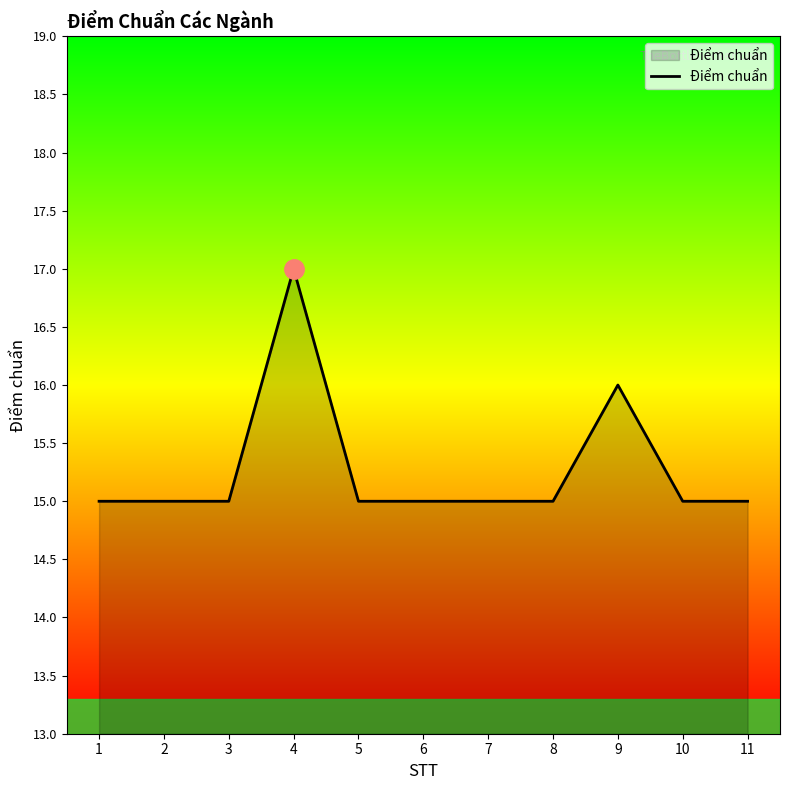

What is the minimum value shown in the chart?

15